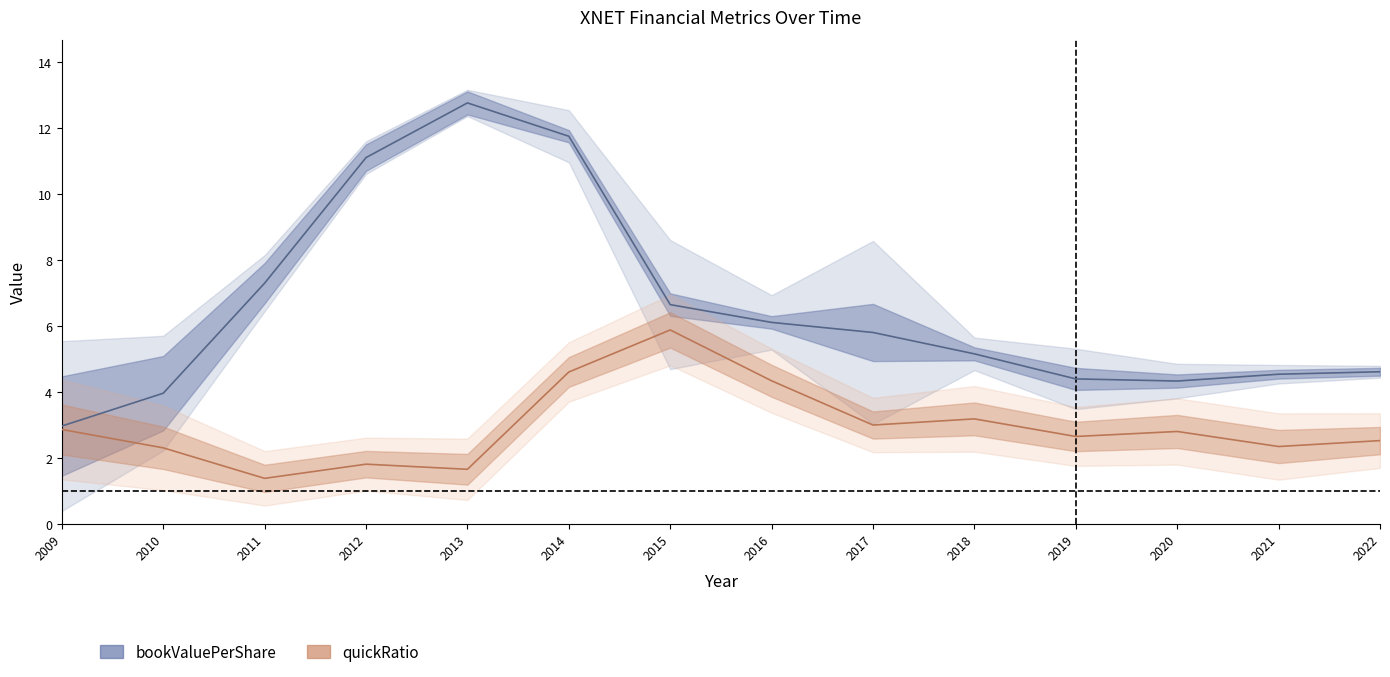

True or false: quickRatio has a value of 4.3 at 2016.

True